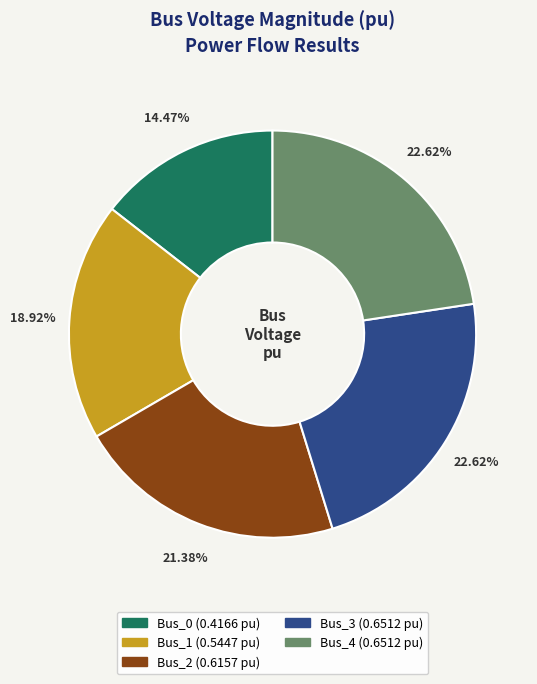

Combined, do Bus_3 and Bus_4 account for over 50%?

No